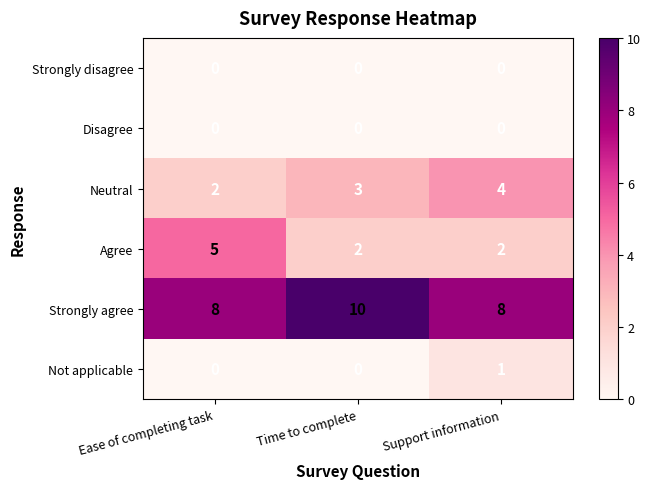

Count the Neutral values in the range 2 to 4.

3